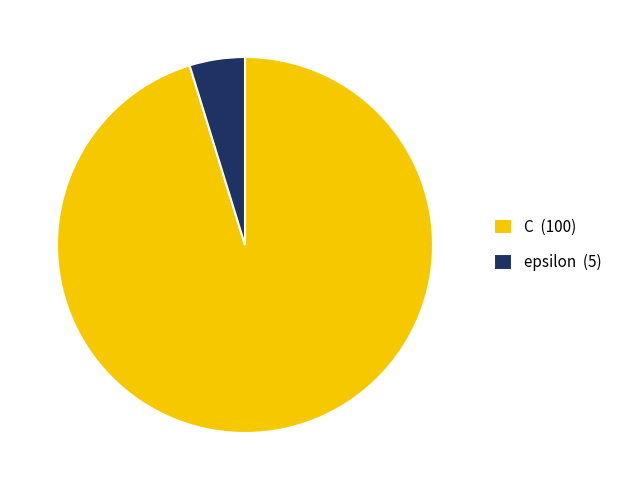

Do C (100) and epsilon (5) together represent more than half of the pie?

Yes